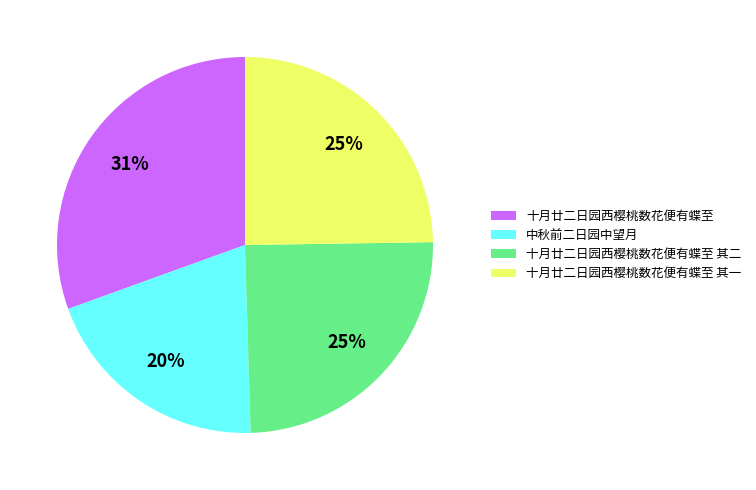

Is 十月廿二日园西樱桃数花便有蝶至 其一 the majority of the pie?

No